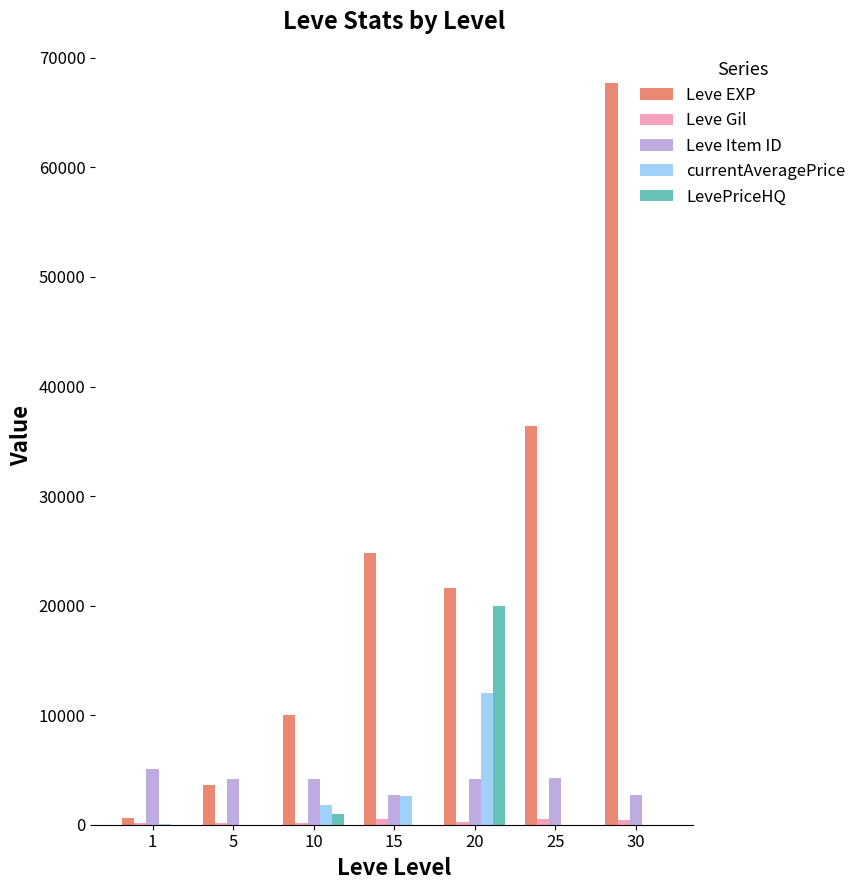

The value of LevePriceHQ at 30 is -12737. True or false?

False